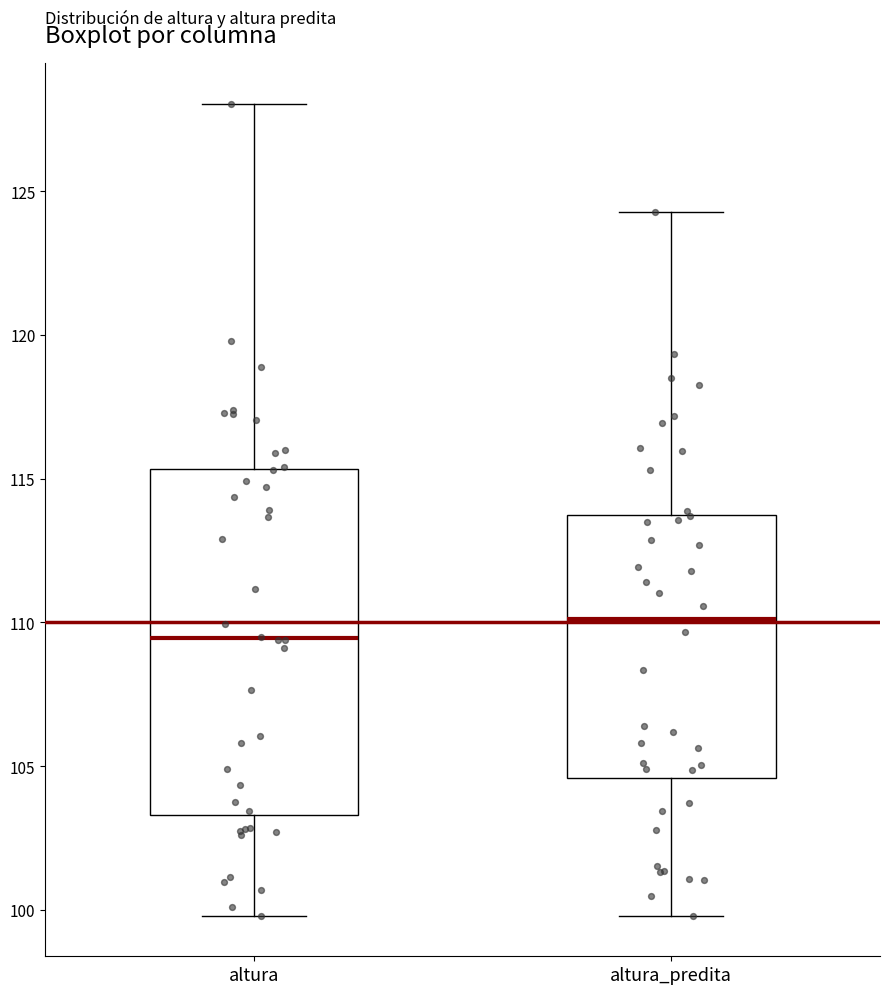

Reading left to right, read every box against the y-axis: the position of its median line, the range the box covers, and the ends of its whiskers. The values are not printed on the chart, so give them approximately, as read against the axis.

altura: median 109.5, box 103.5 to 115.5, whiskers 100.0 to 128.0
altura_predita: median 110.0, box 104.5 to 113.5, whiskers 100.0 to 124.5